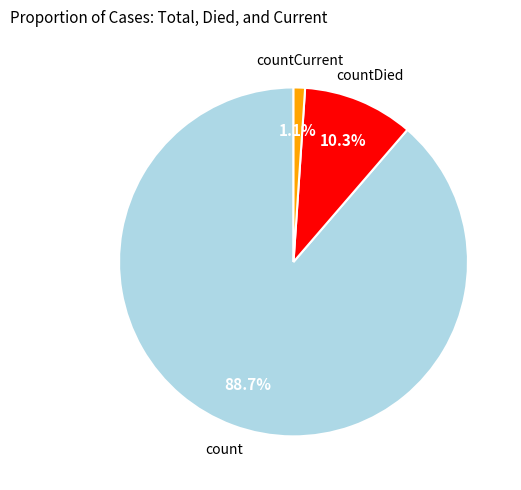

What percentage do countCurrent and count together represent?

89.7%